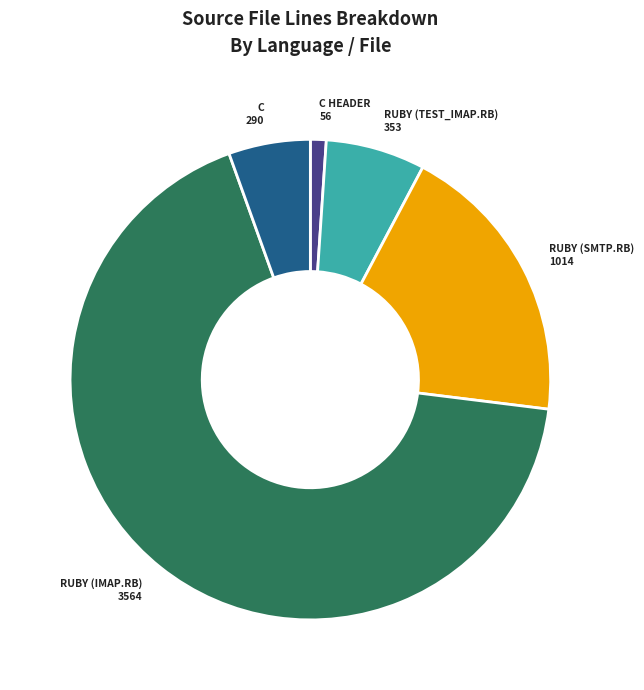

Is there any slice that represents more than half of the pie?

Yes